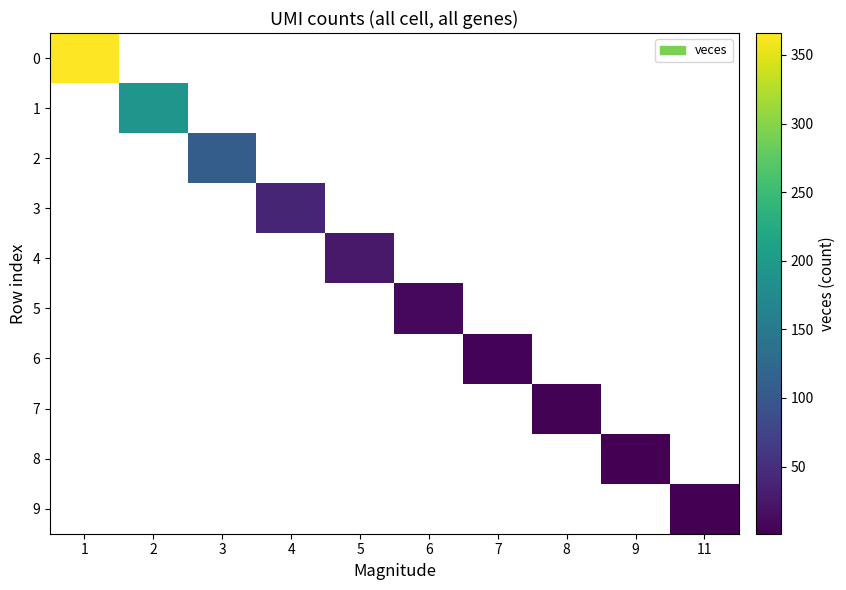

Which category has the highest value across all series?

1